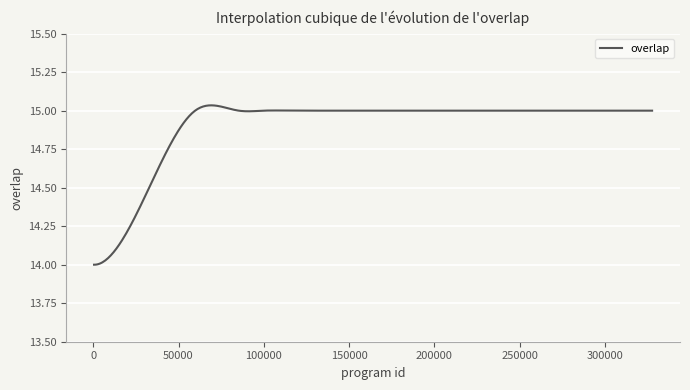

Does the chart have visible grid lines?

Yes